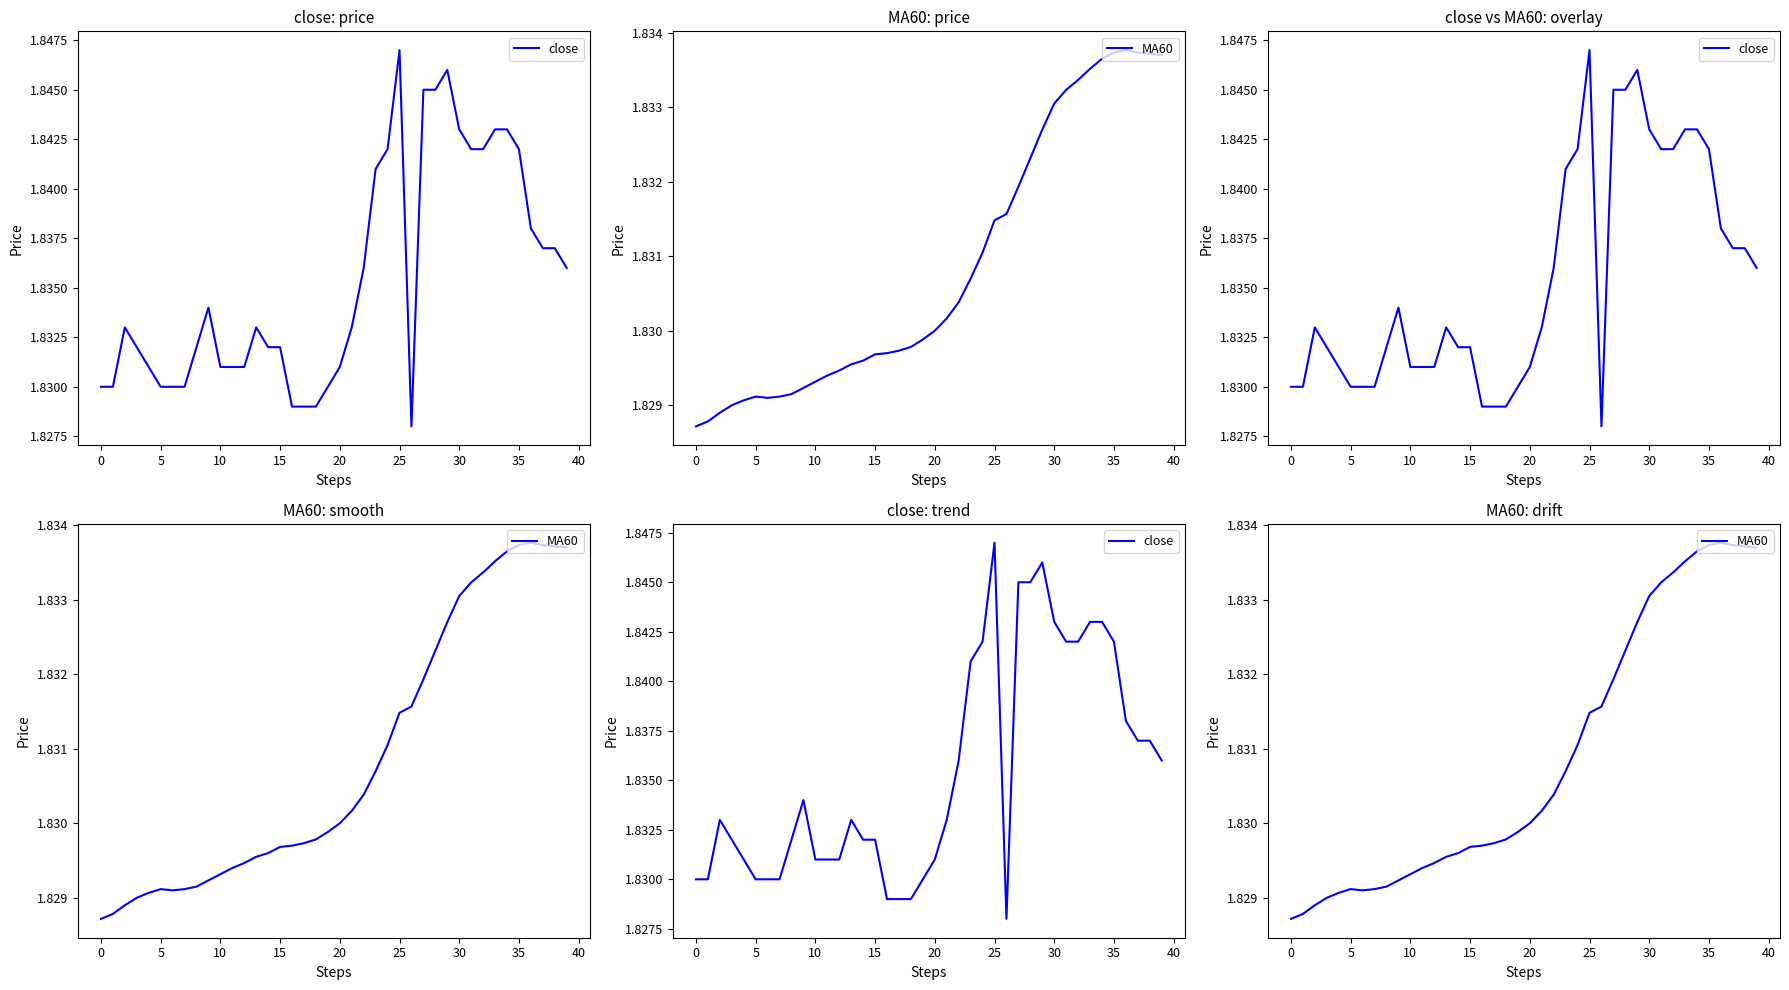

Does the chart have visible grid lines?

No